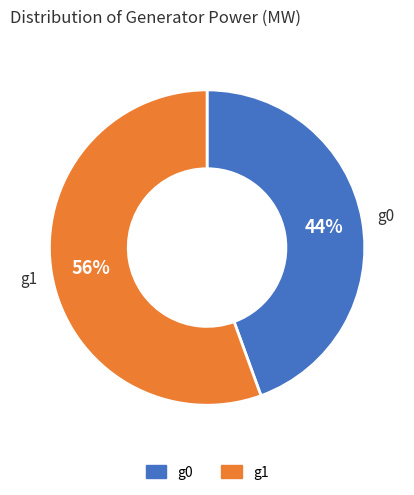

To the nearest percent, what is the average slice percentage?

50%